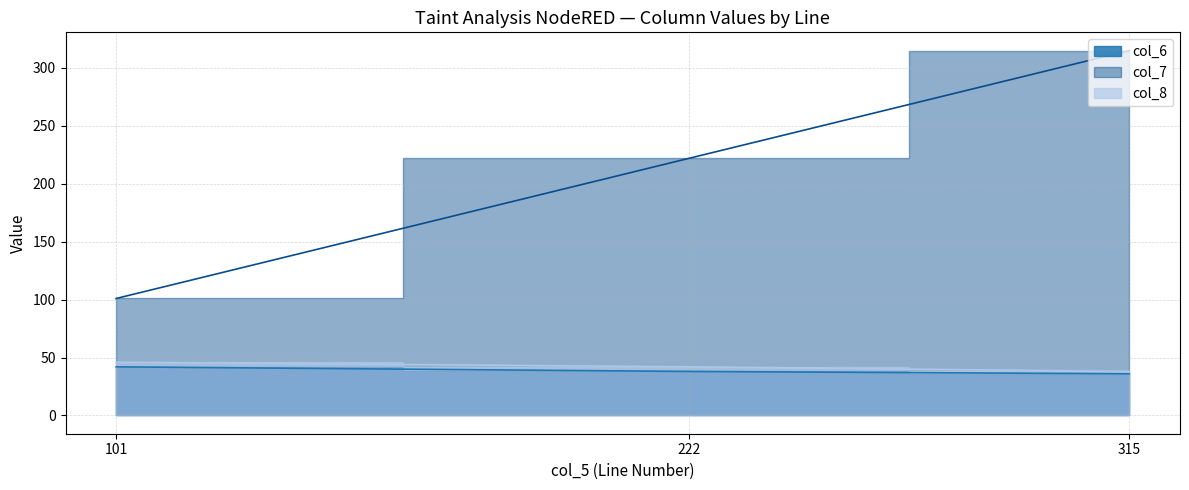

List the series in order of their peak value, highest first.

col_7, col_8, col_6